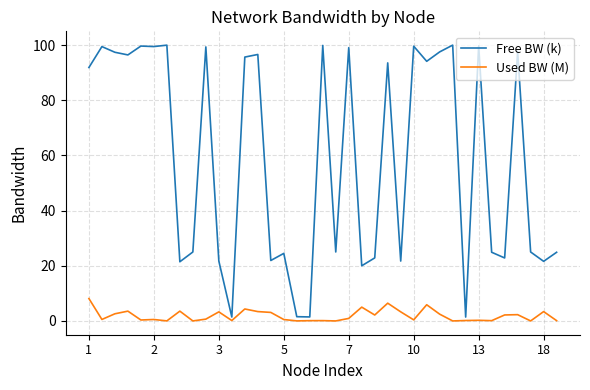

What is the difference between the maximum and minimum values in the Free BW (k) series?

98.6